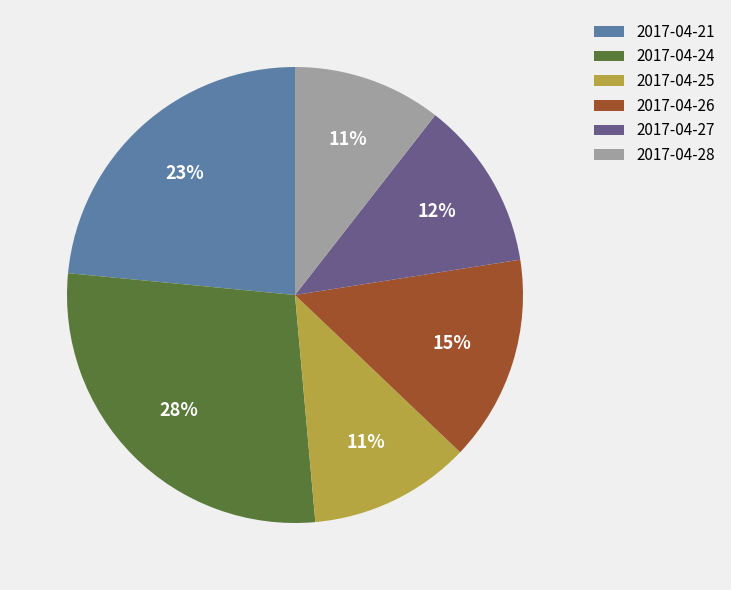

Combined, do 2017-04-24 and 2017-04-28 account for over 50%?

No